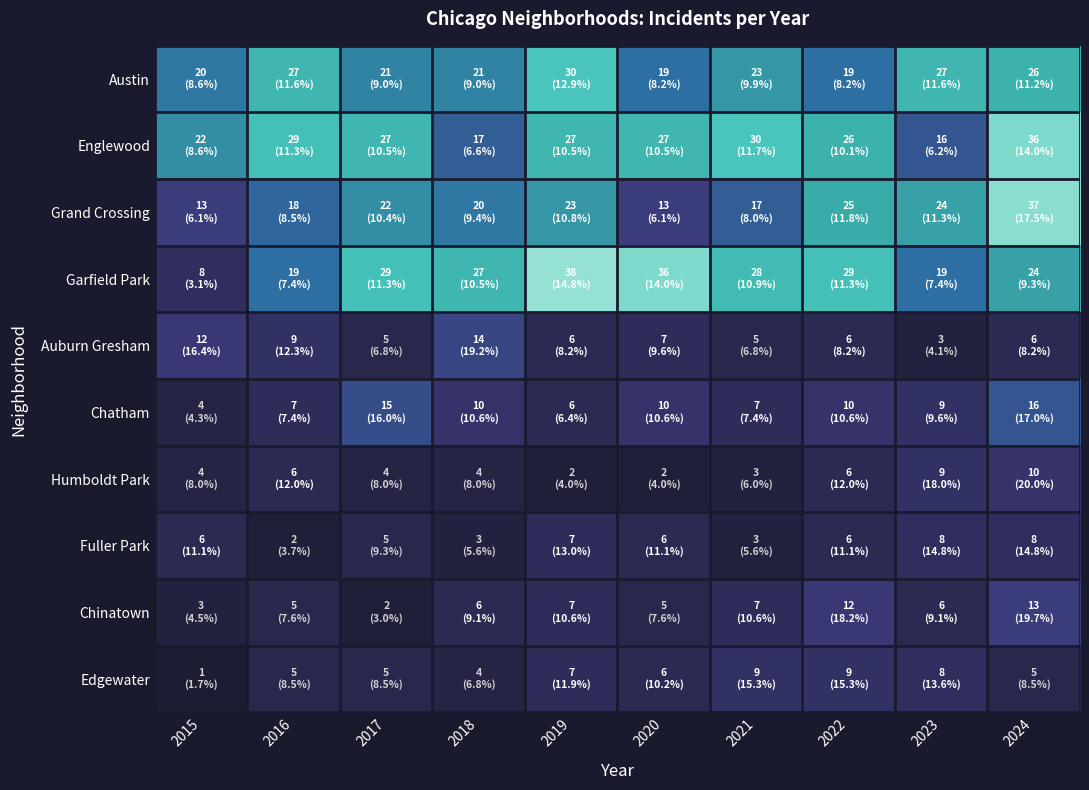

What is the difference between the maximum and minimum values in the Humboldt Park series?

8